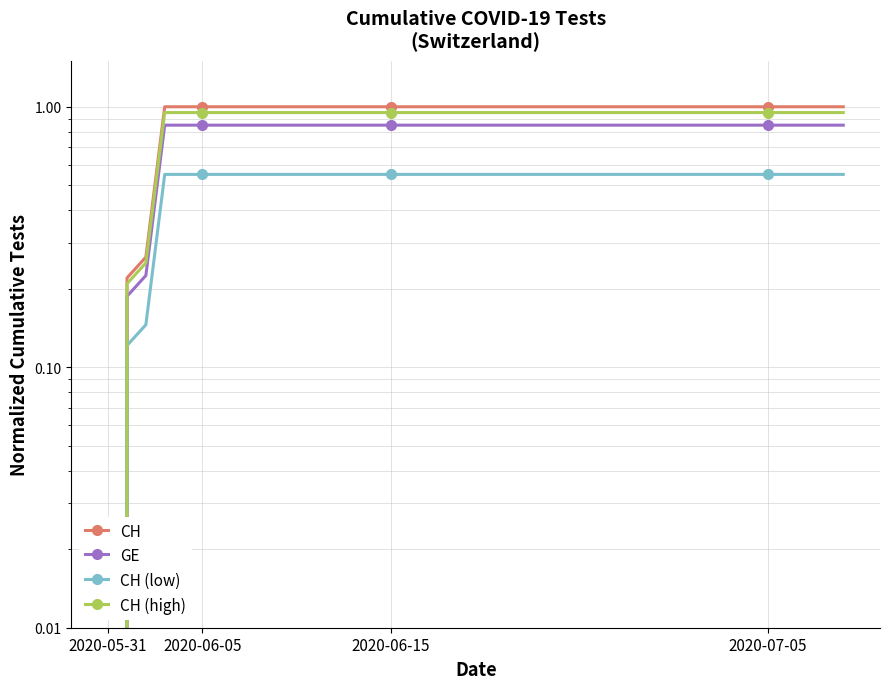

Between 35 and 30, which is larger?

35